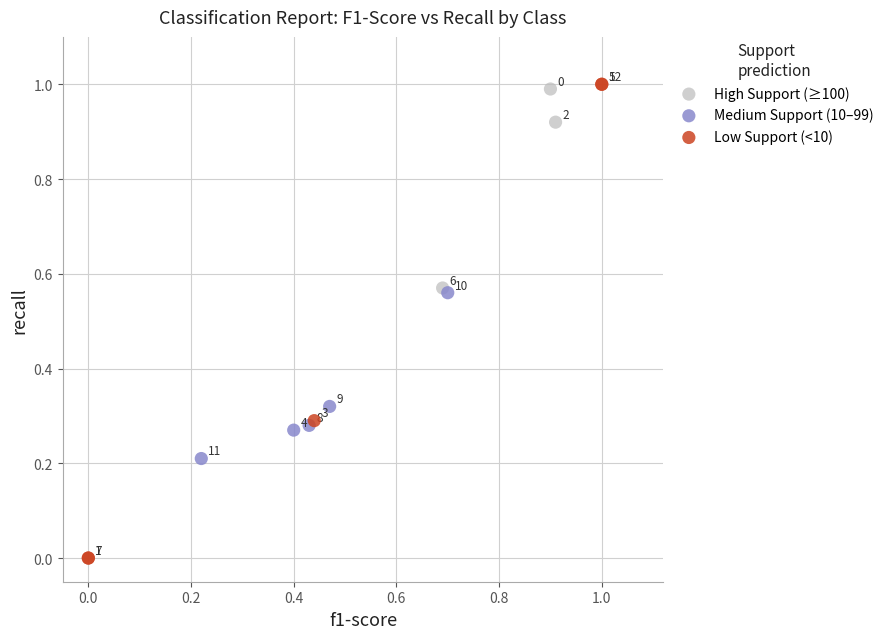

Which series reaches the maximum Y coordinate?

Low Support (<10)